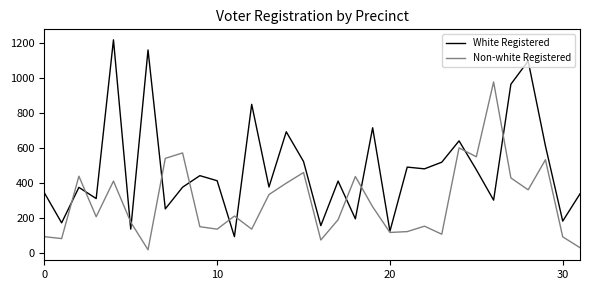

In Non-white Registered, how many points are higher than both neighbors (excluding endpoints)?

10